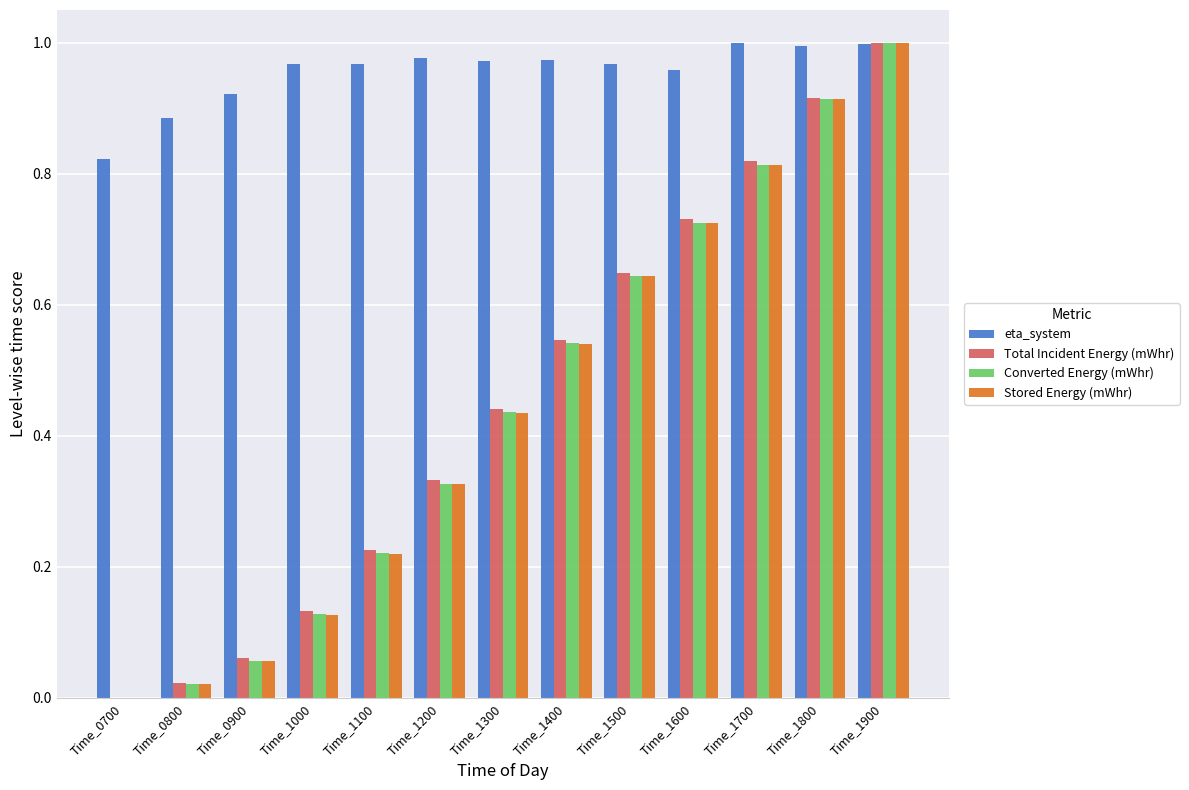

Is it true that Stored Energy (mWhr) equals 1.7 at Time_1900?

False